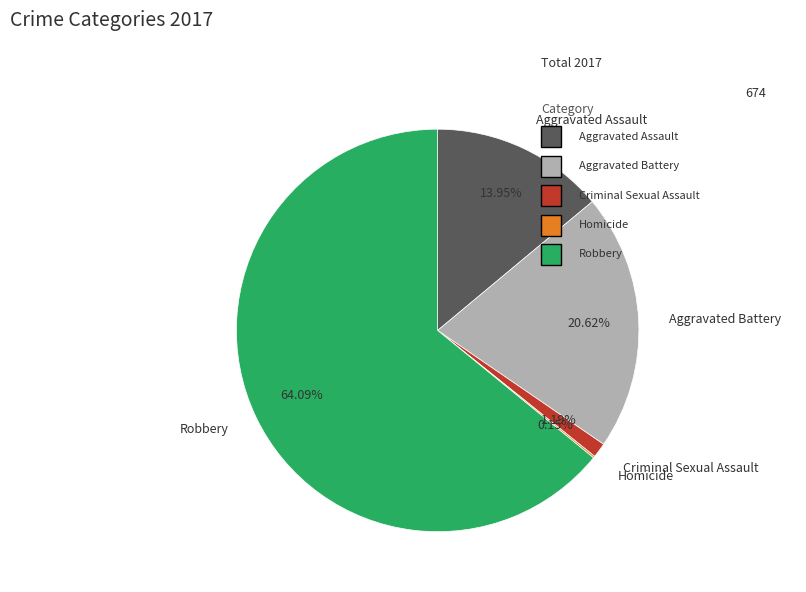

What is the largest slice in the pie chart?

Robbery